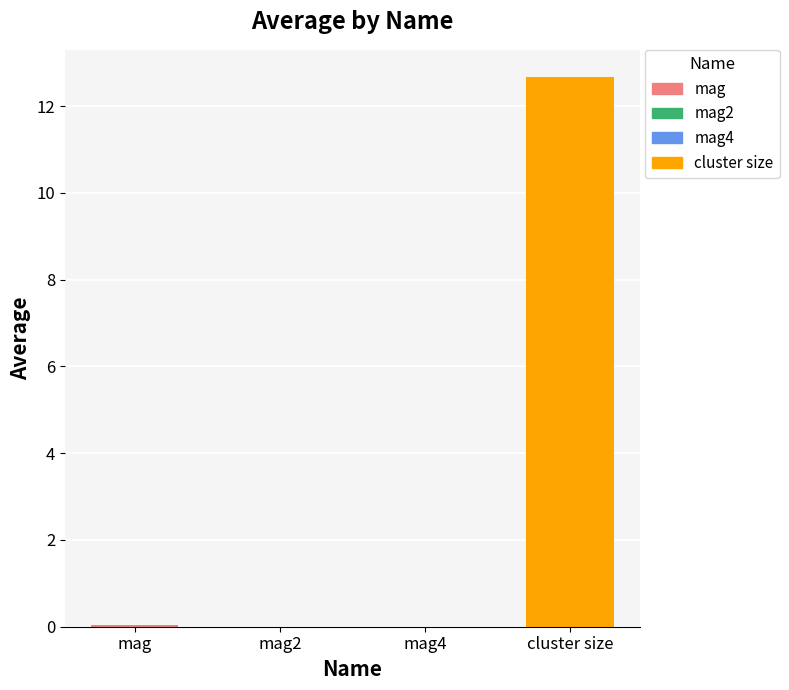

What is the greatest value displayed?

12.7